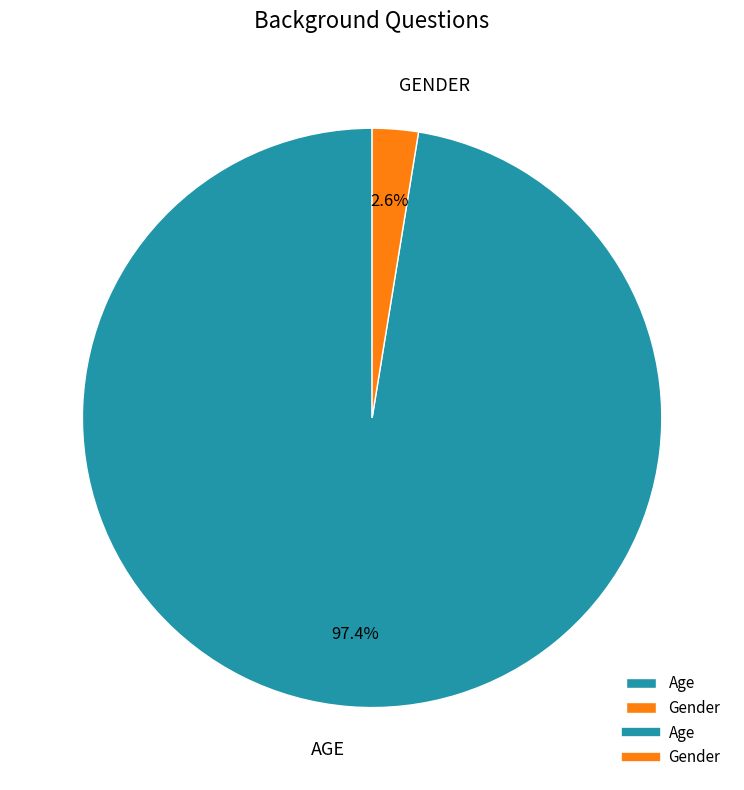

Is there any slice that represents more than half of the pie?

Yes